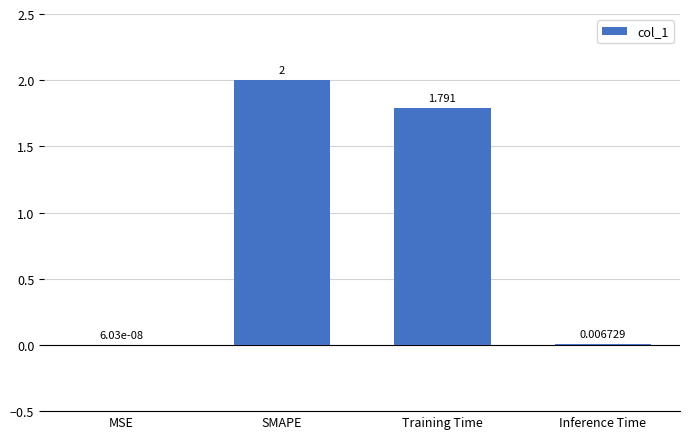

At which label is the value closest to 1?

Training Time